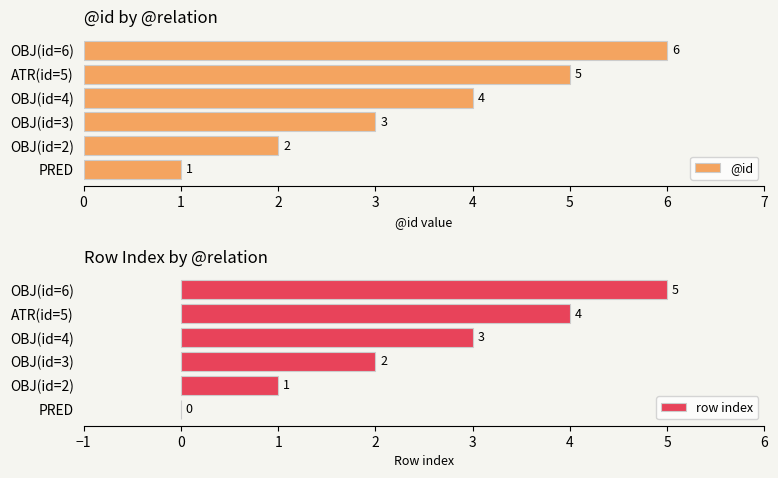

How many values in the row index series exceed 3?

2